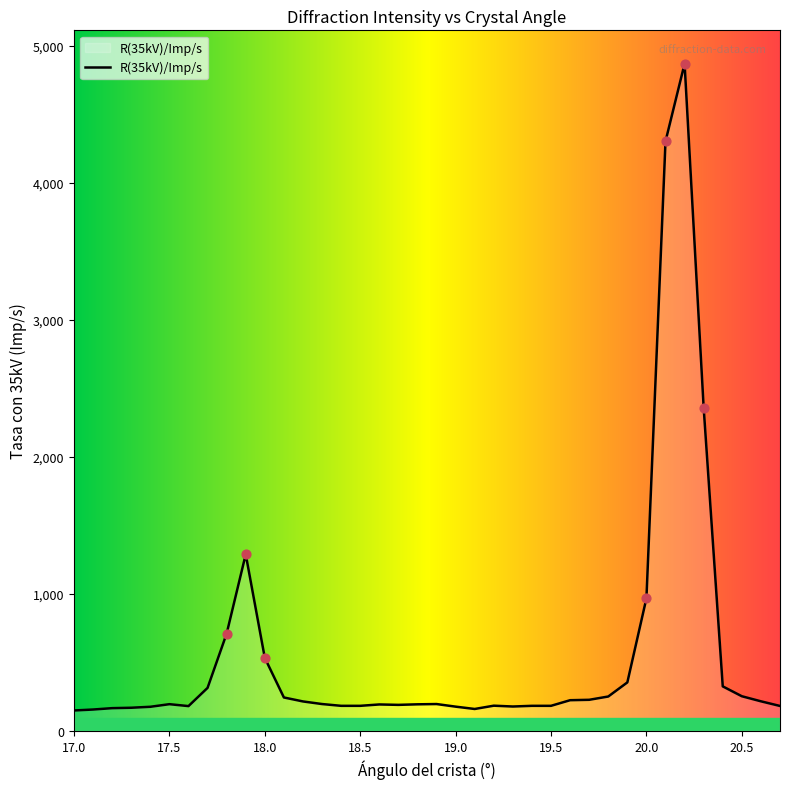

What is the smallest value displayed?

149